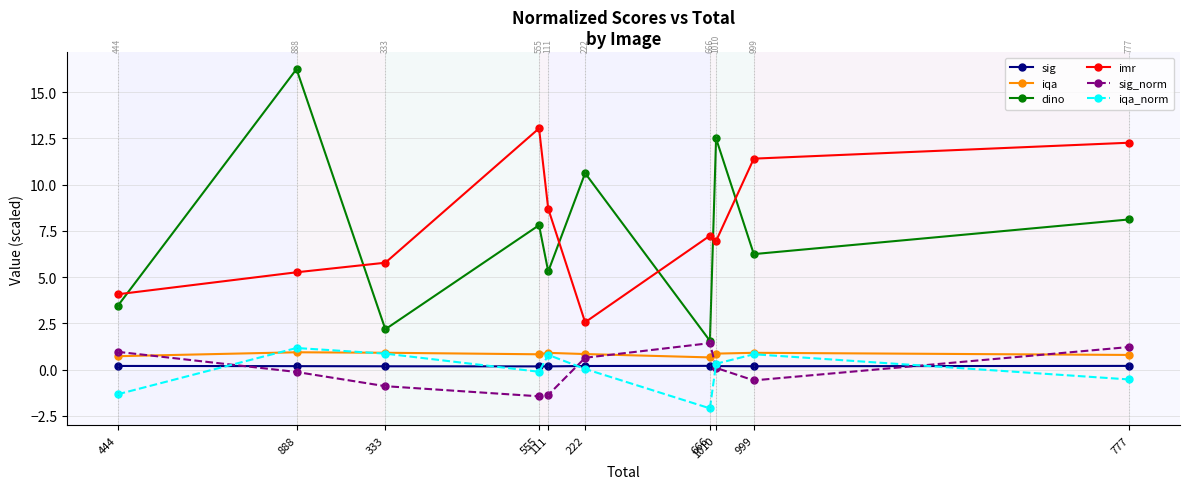

True or false: imr and dino cross at least once.

True